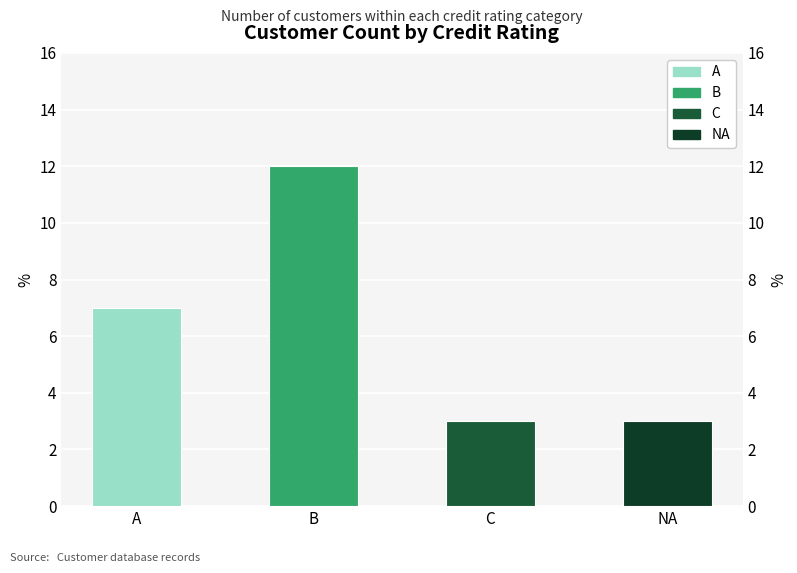

At which label does the data first exceed 7?

B